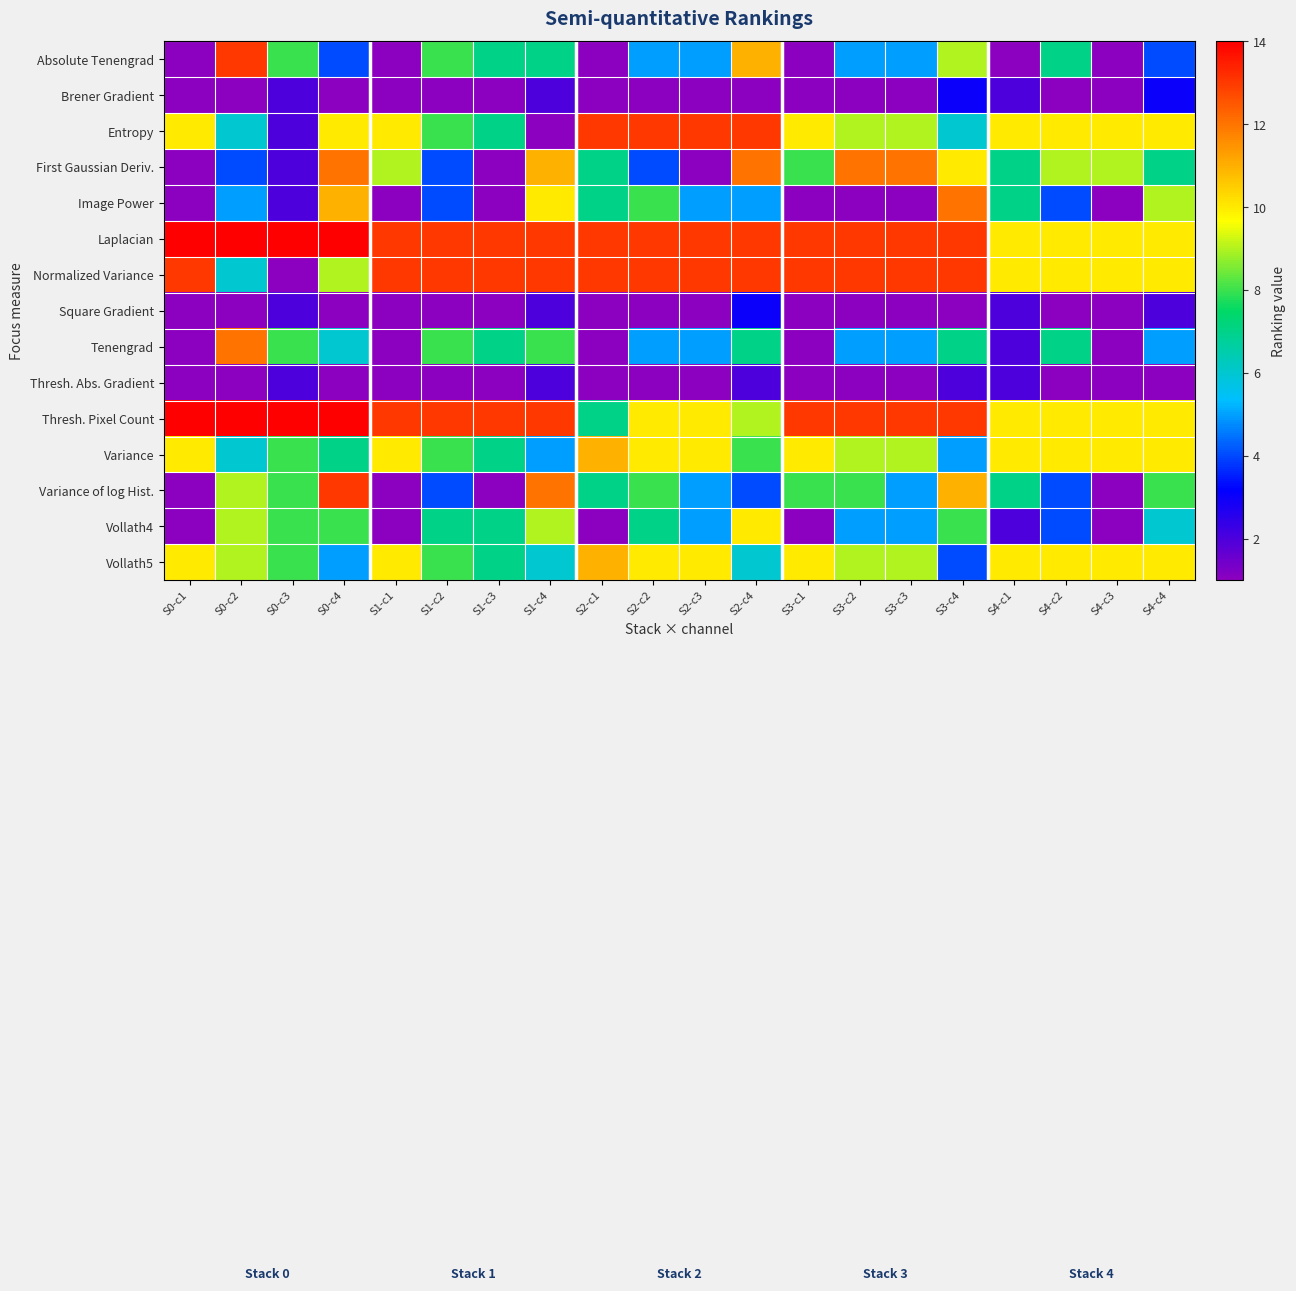

At S2-c3, list the series in order from smallest to largest.

Brener Gradient, First Gaussian Deriv., Square Gradient, Thresh. Abs. Gradient, Absolute Tenengrad, Image Power, Tenengrad, Variance of log Hist., Vollath4, Thresh. Pixel Count, Variance, Vollath5, Entropy, Laplacian, Normalized Variance